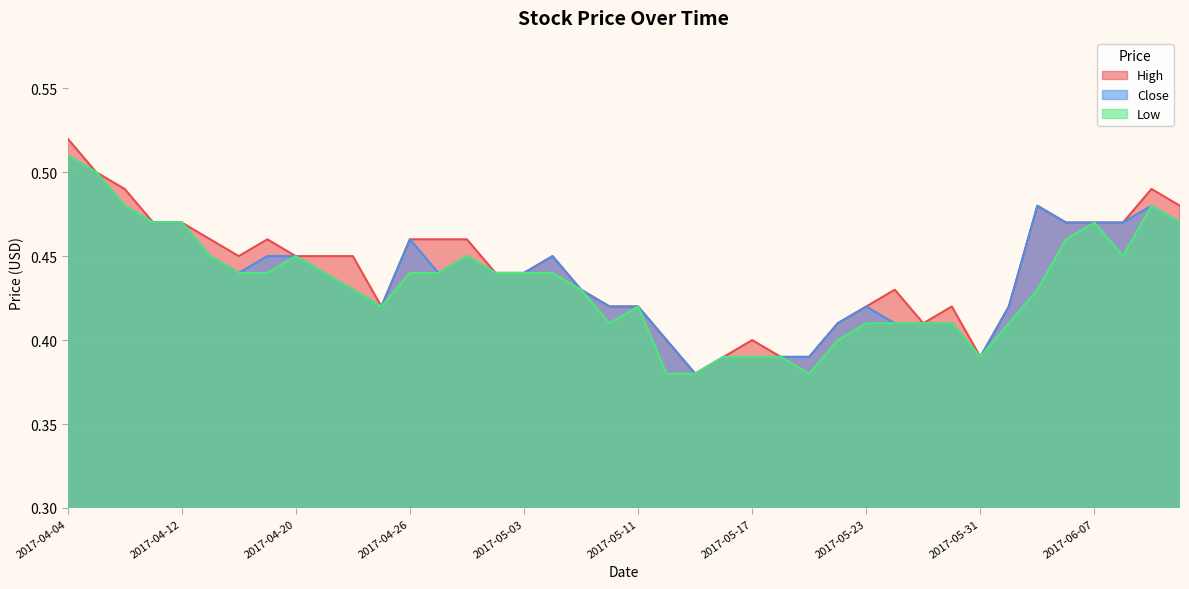

True or false: Close and High cross at least once.

False